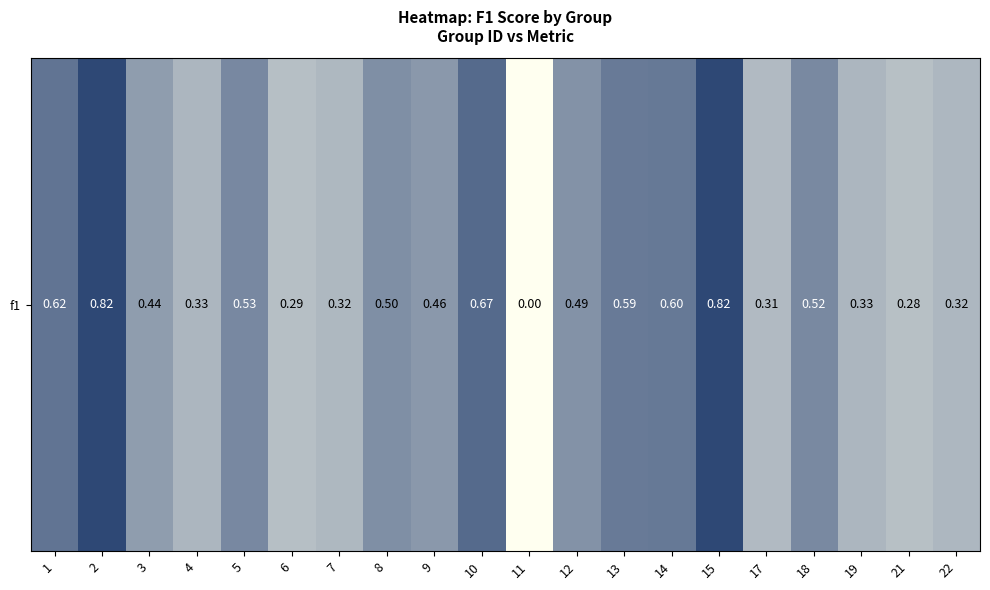

Reading right to left, extract all data points from this chart.

22=0.3	21=0.3	19=0.3	18=0.5	17=0.3	15=0.8	14=0.6	13=0.6	12=0.5	11=0.0	10=0.7	9=0.5	8=0.5	7=0.3	6=0.3	5=0.5	4=0.3	3=0.4	2=0.8	1=0.6